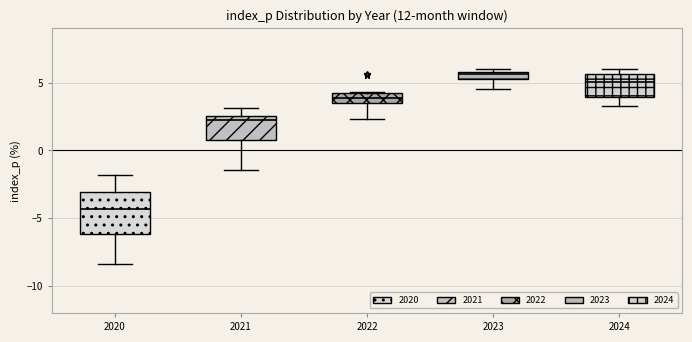

Which box's median line is the highest?

2023